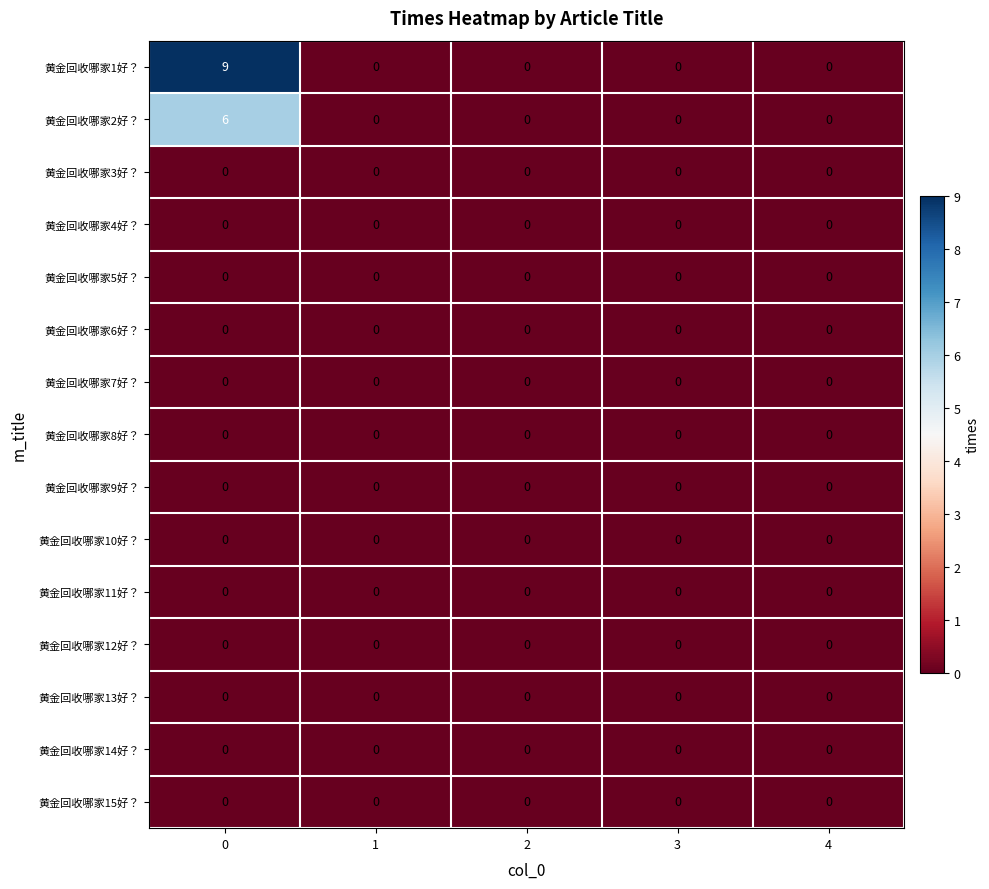

How many categories are shown in the chart?

5